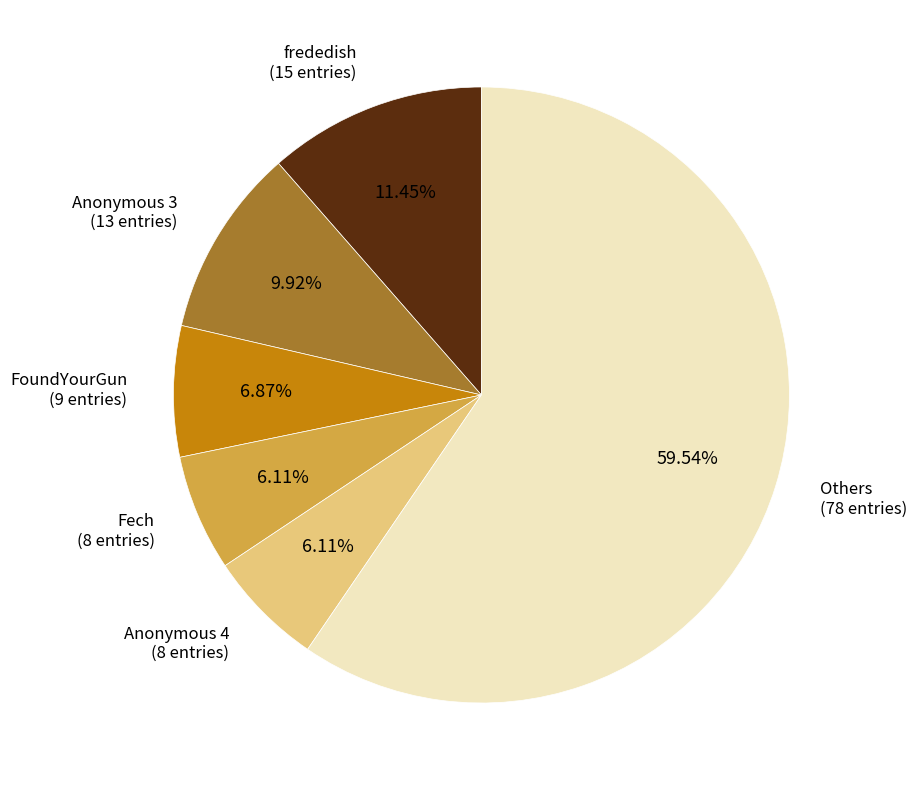

Is there any slice that represents more than half of the pie?

Yes